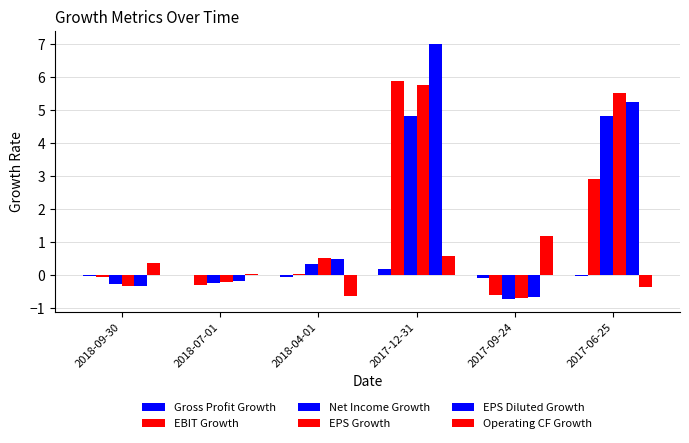

How many distinct data groups are displayed?

6